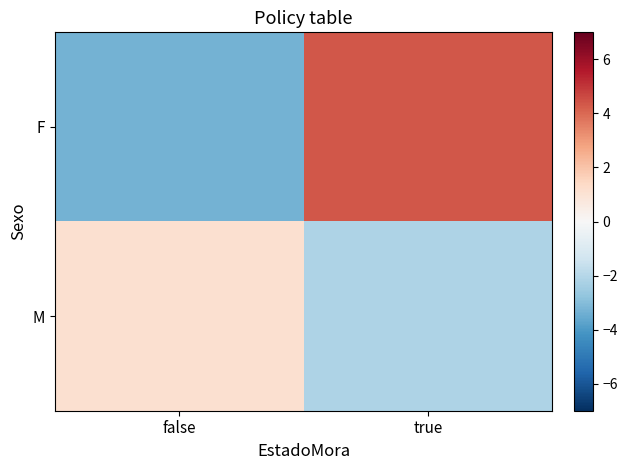

At true, list the series in order from largest to smallest.

F, M